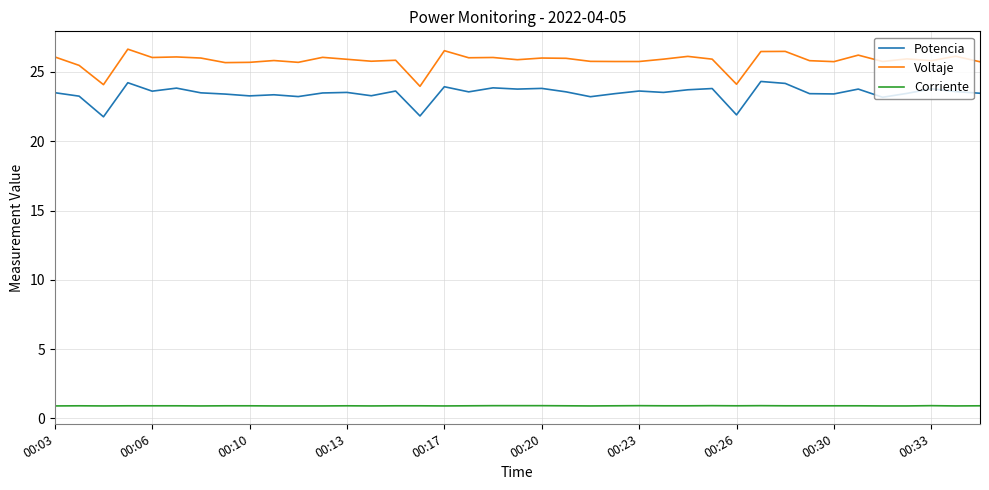

List the series in order of their peak value, highest first.

Voltaje, Potencia, Corriente